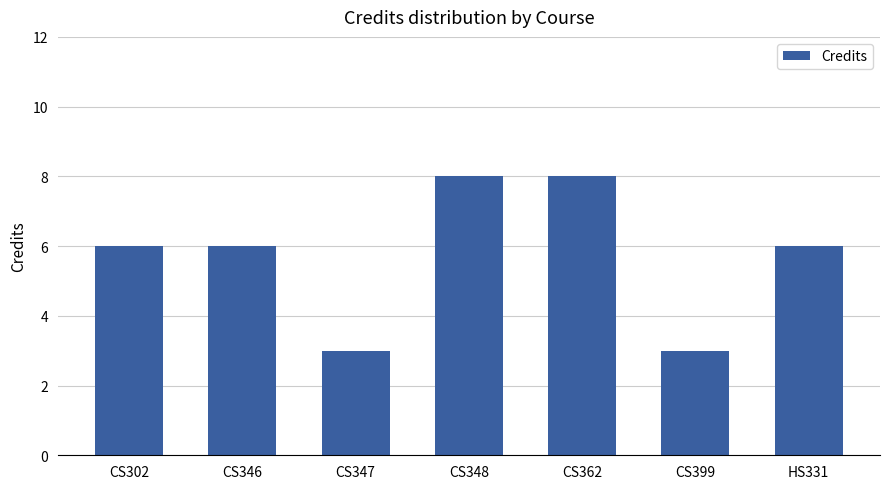

What is the change in value from CS346 to CS347?

-3